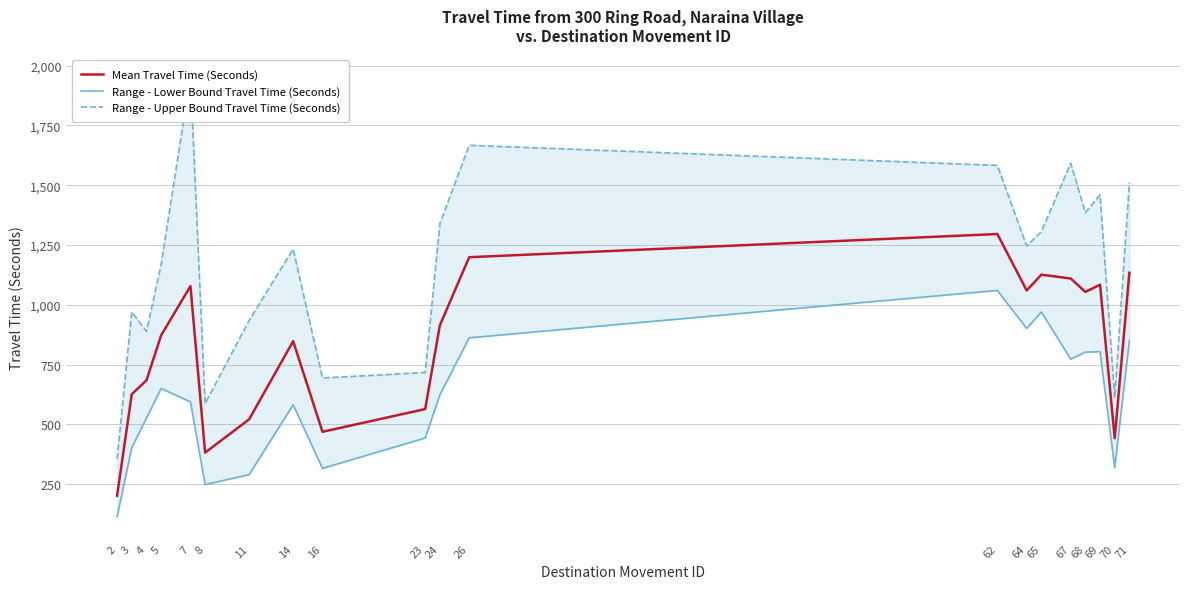

At which label does Mean Travel Time (Seconds) reach its peak?

62